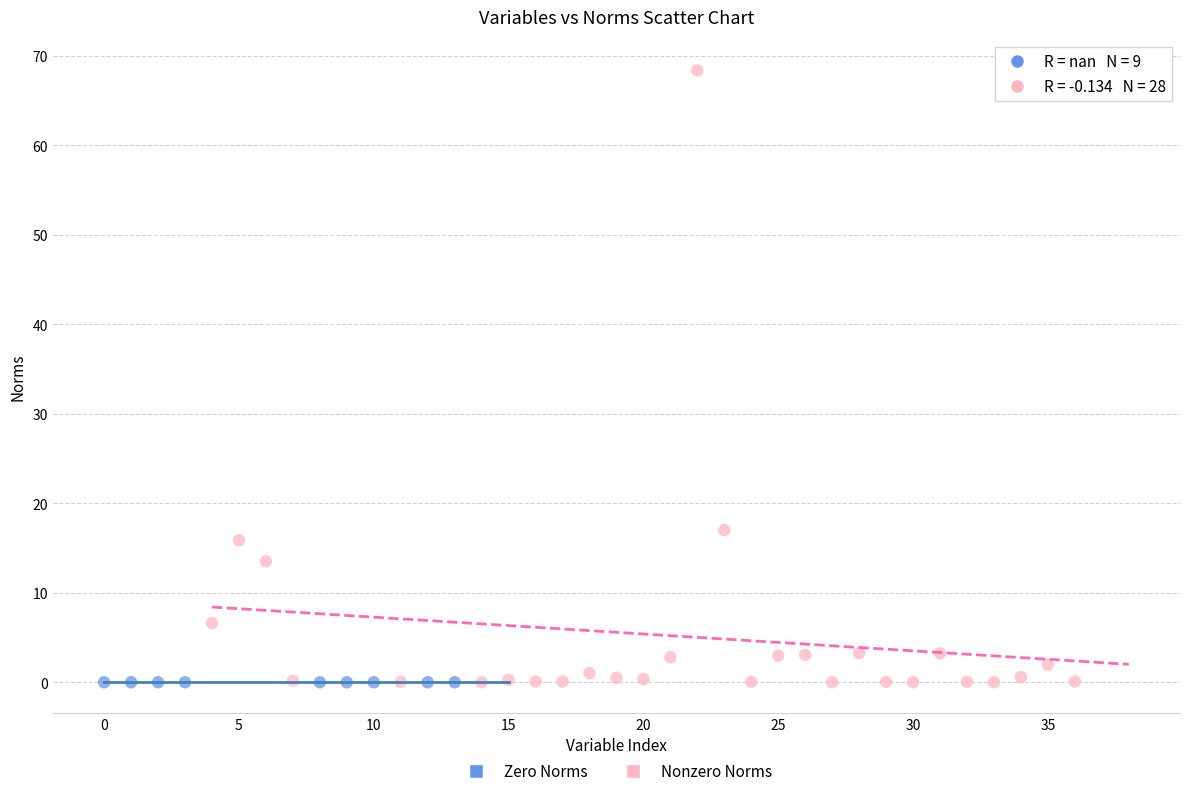

Which series contains the highest Y value?

Nonzero Norms